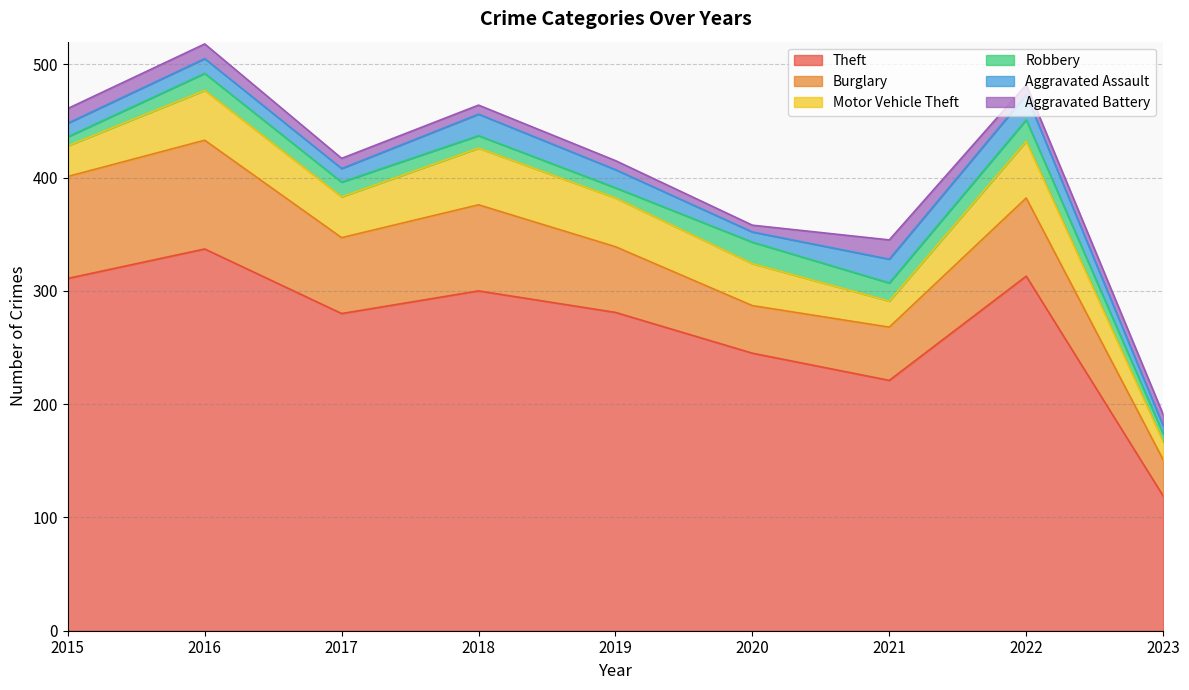

Reading right to left, what are all the values shown in this chart?

Theft: 2023=119	2022=313	2021=221	2020=245	2019=281	2018=300	2017=280	2016=337	2015=311
Burglary: 2023=32	2022=69	2021=47	2020=42	2019=58	2018=76	2017=67	2016=96	2015=90
Motor Vehicle Theft: 2023=16	2022=50	2021=23	2020=37	2019=43	2018=50	2017=36	2016=44	2015=27
Robbery: 2023=7	2022=19	2021=16	2020=19	2019=9	2018=11	2017=13	2016=15	2015=8
Aggravated Assault: 2023=7	2022=22	2021=21	2020=9	2019=16	2018=19	2017=12	2016=13	2015=12
Aggravated Battery: 2023=10	2022=9	2021=17	2020=6	2019=8	2018=8	2017=9	2016=13	2015=13